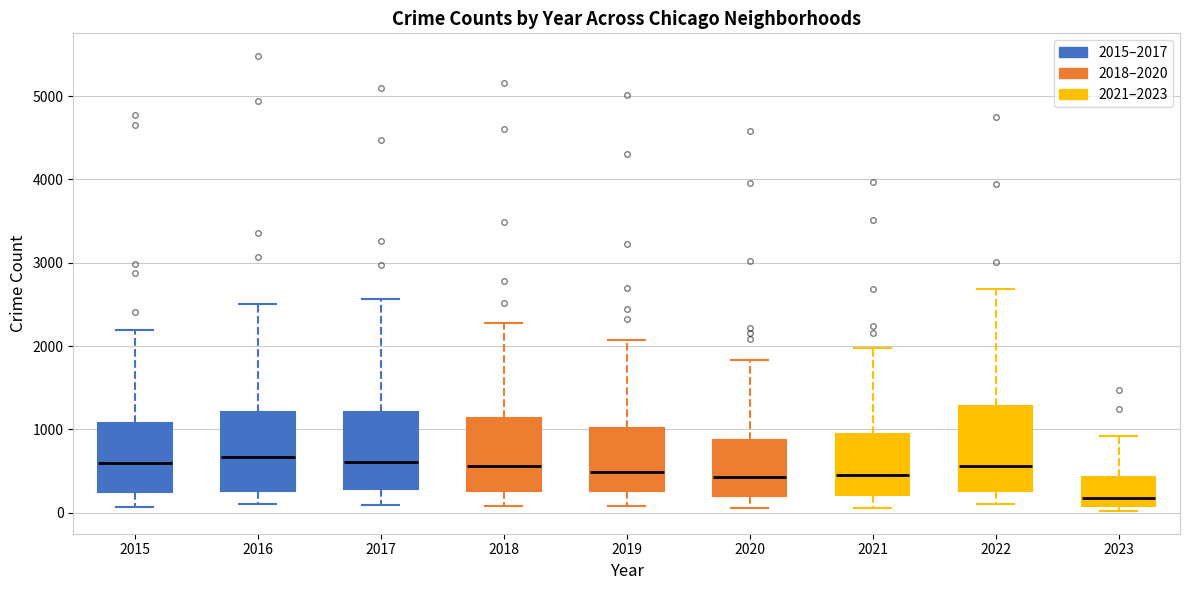

Where is the upper edge of the box at x = 2021 on the y-axis? The values are not printed on the chart, so give them approximately, as read against the axis.

1000